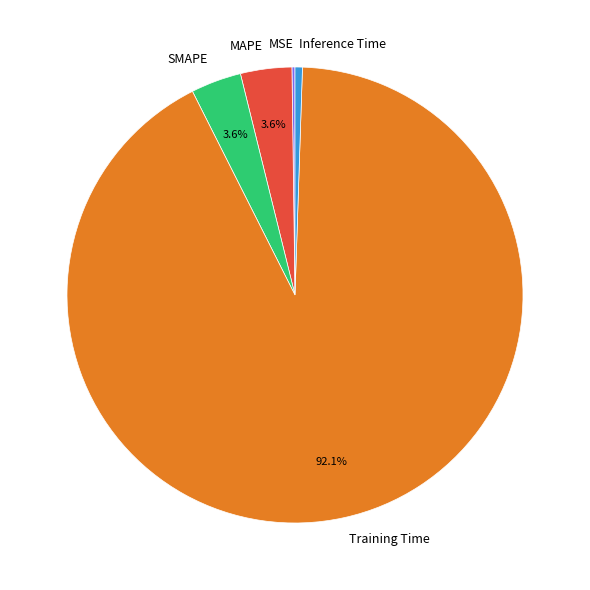

To the nearest percent, what is the average slice percentage?

20%